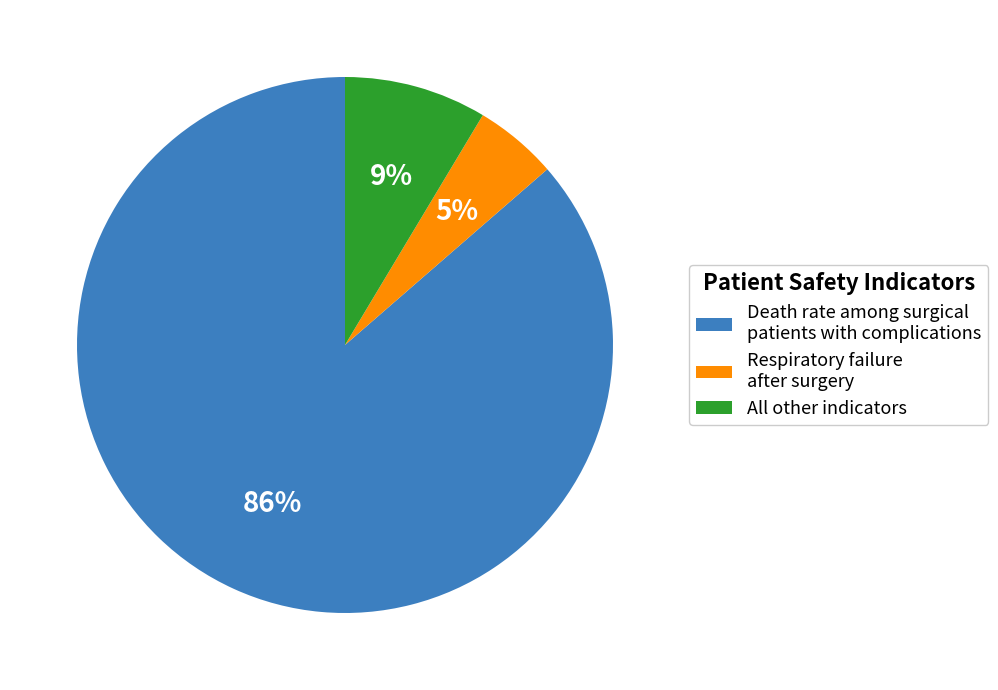

Is it true that Death rate among surgical patients with complications is 86% of the pie?

True